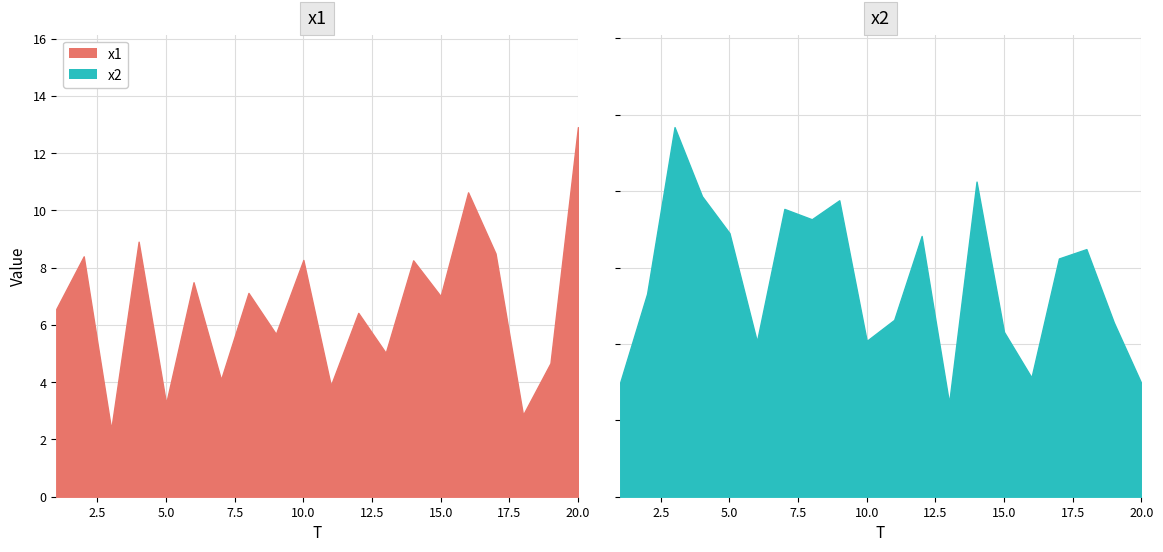

What is the highest value of the x1 series?

12.9